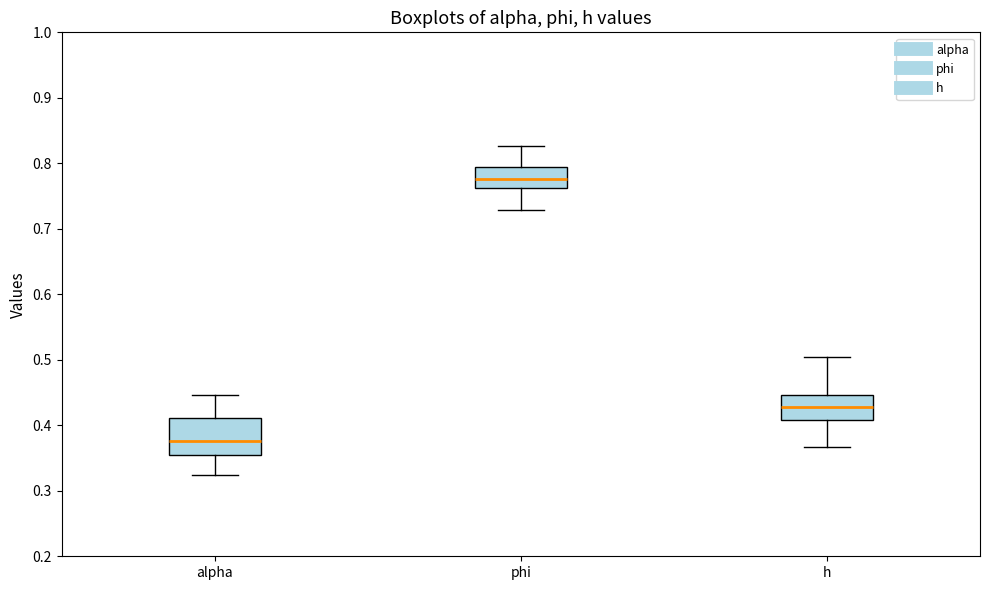

Which box's median line is the highest?

phi